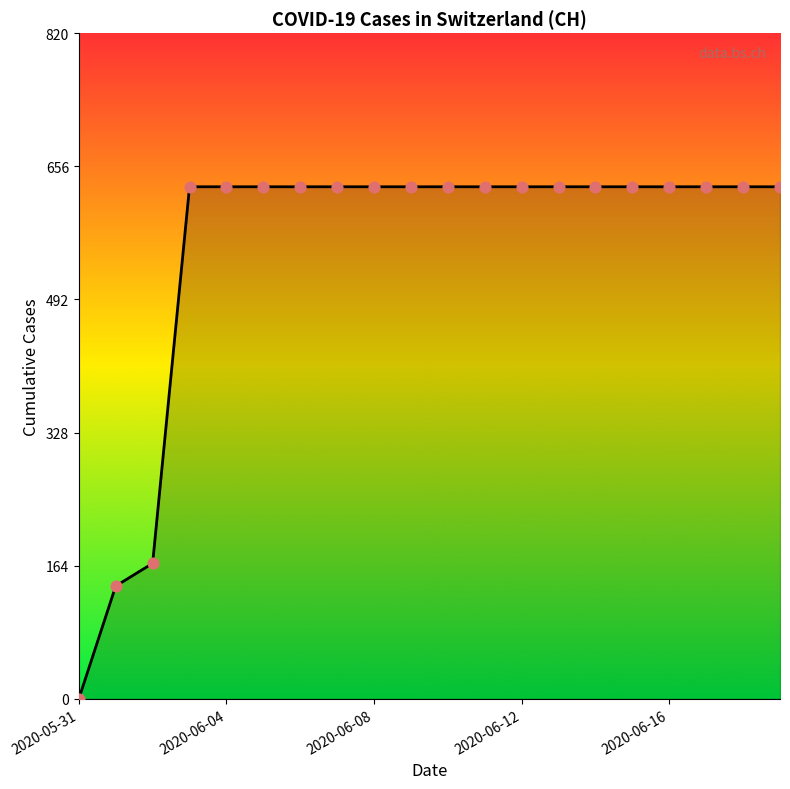

What is the maximum value shown in the chart?

631